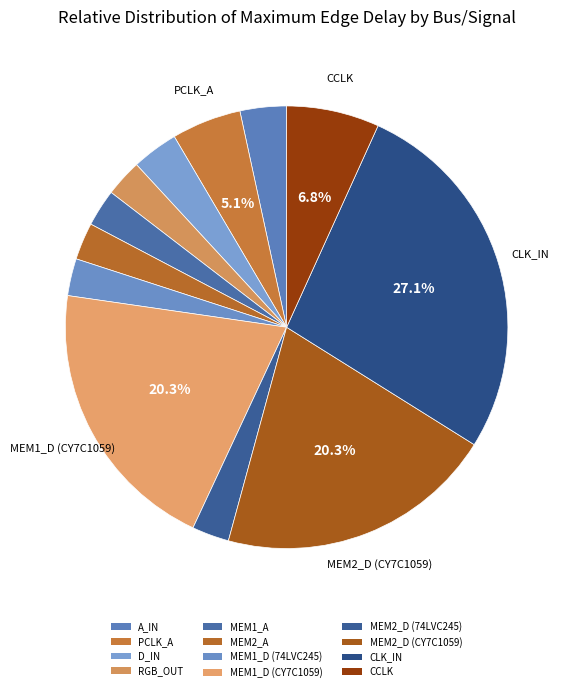

What is the largest slice in the pie chart?

CLK_IN